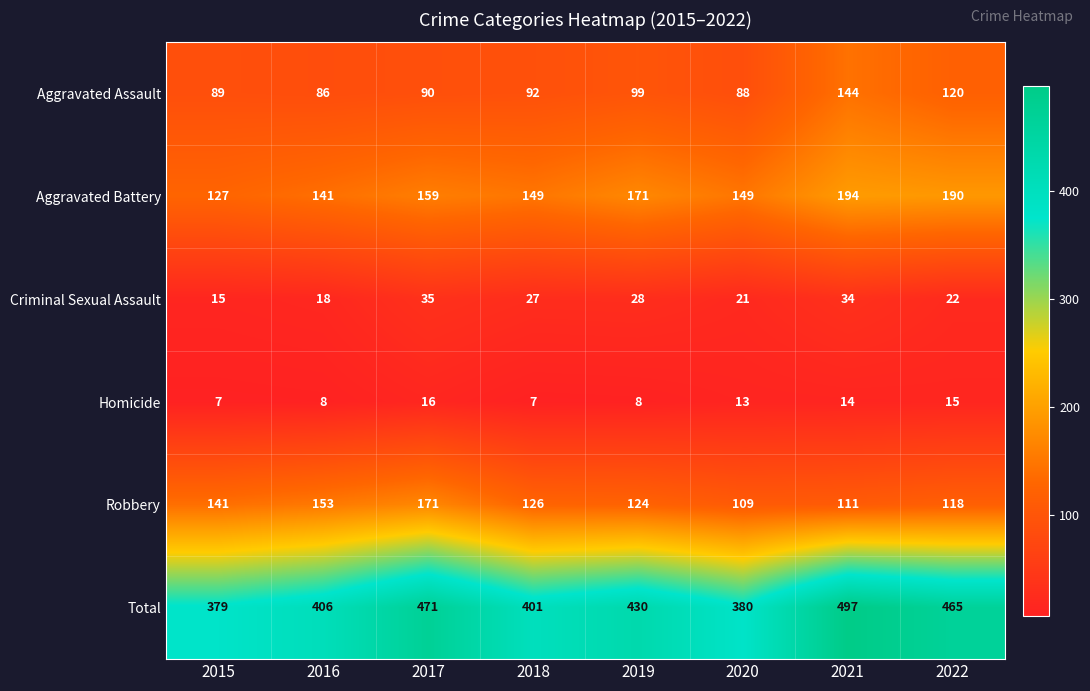

What is the difference between the maximum and minimum values in the Total series?

118